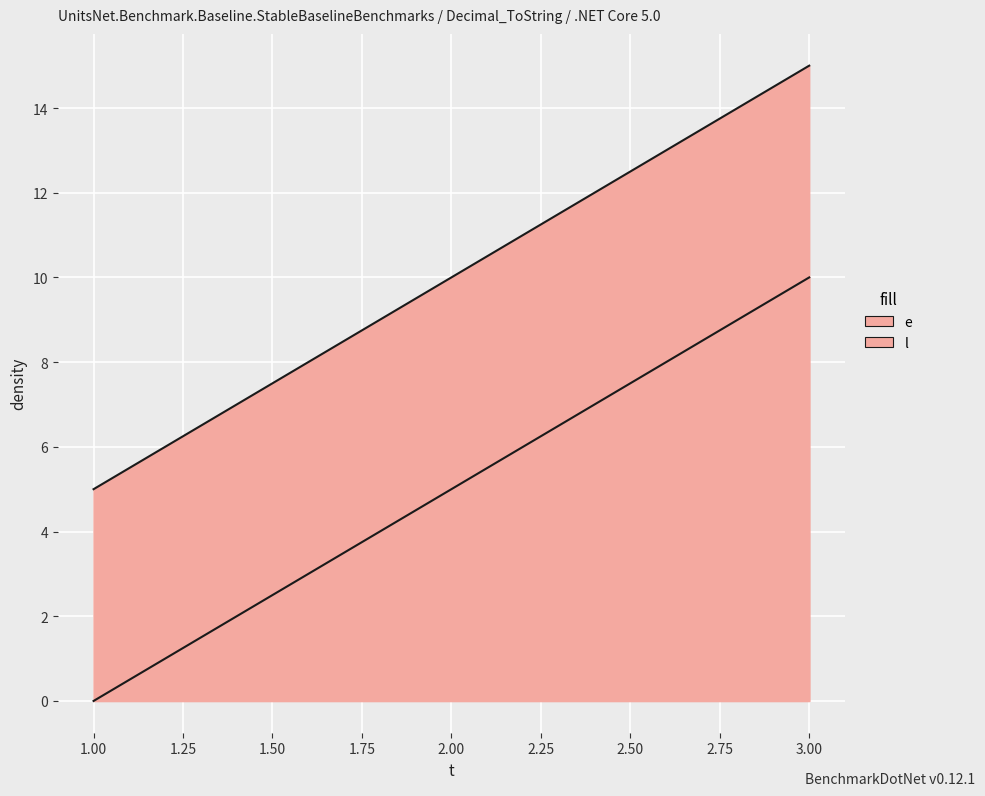

Between 3 and 1, which is larger?

3